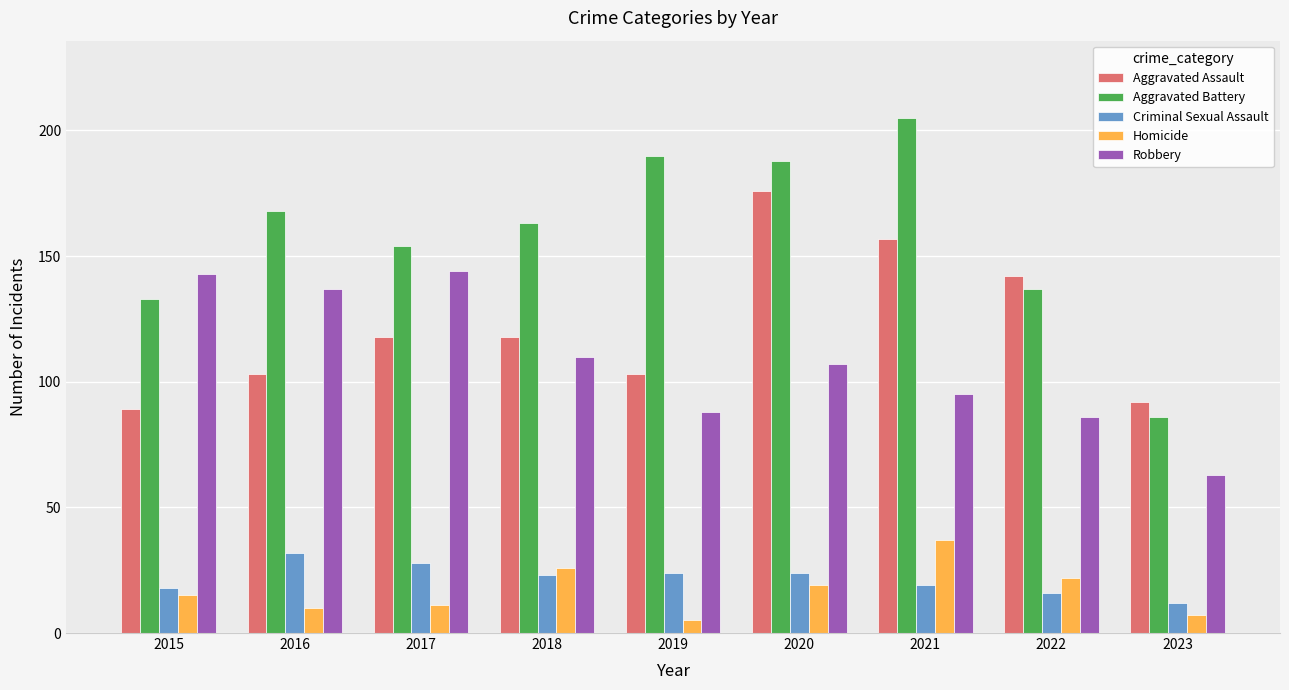

How many series are shown in this chart?

5